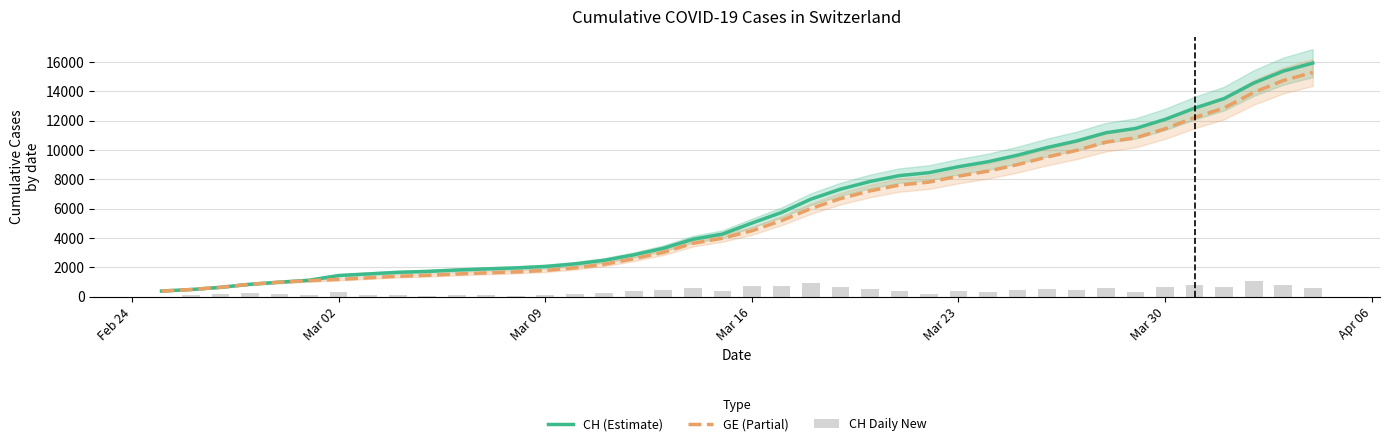

What is the maximum value for CH (Estimate)?

15926